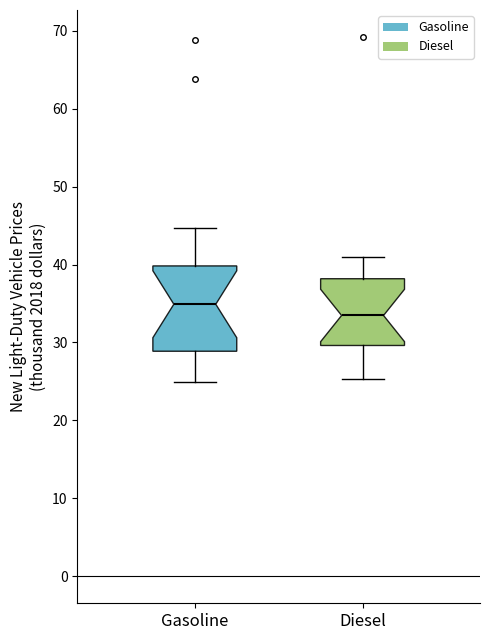

Which box's median line is the highest?

Gasoline